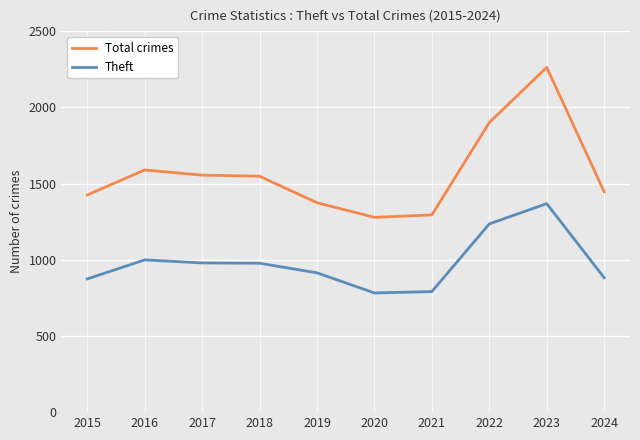

How many values in the Theft series are below 977?

5